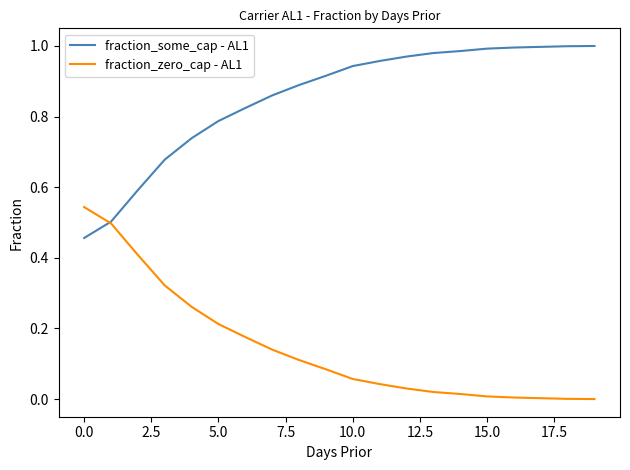

True or false: fraction_zero_cap - AL1 and fraction_some_cap - AL1 intersect in this chart.

True